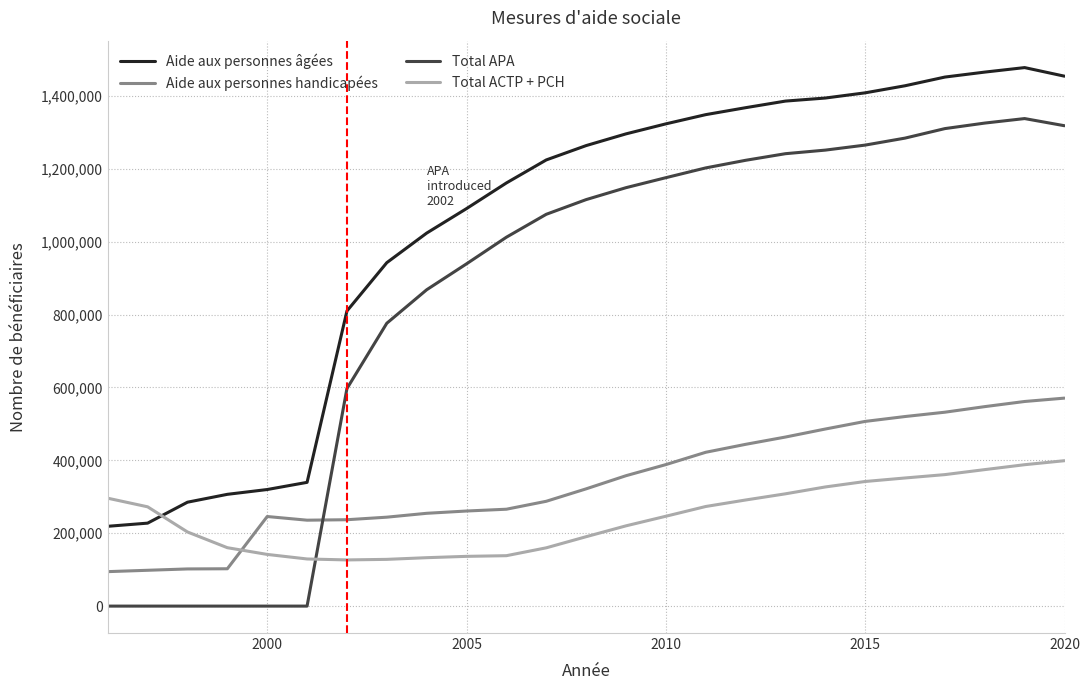

Which series has the largest range (max minus min)?

Total APA